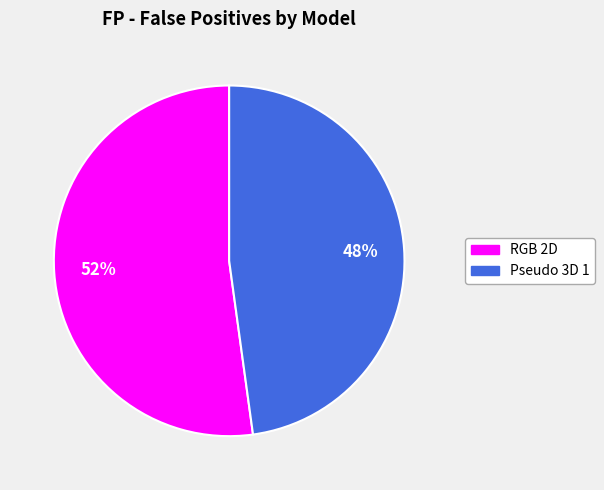

To the nearest percent, what is the combined percentage of Pseudo 3D 1 and RGB 2D?

100%